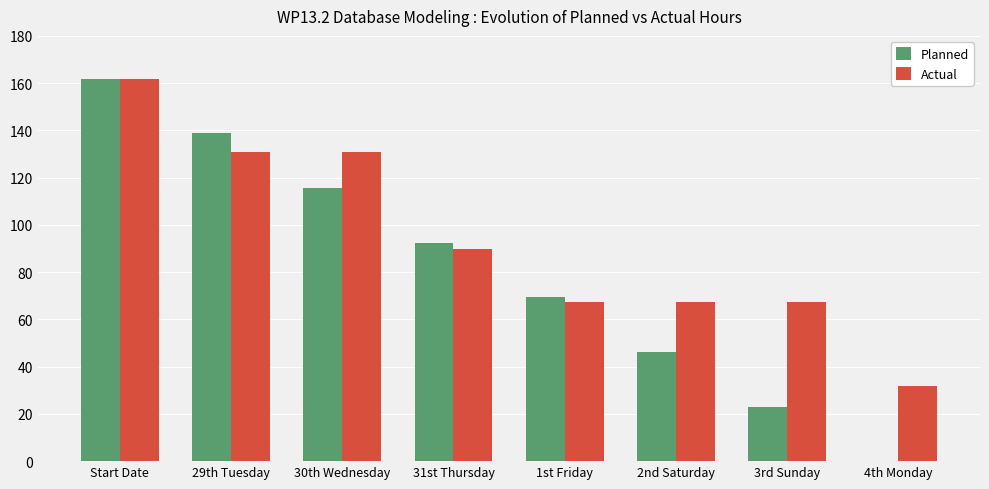

What is the total value across all series at Start Date?

323.8